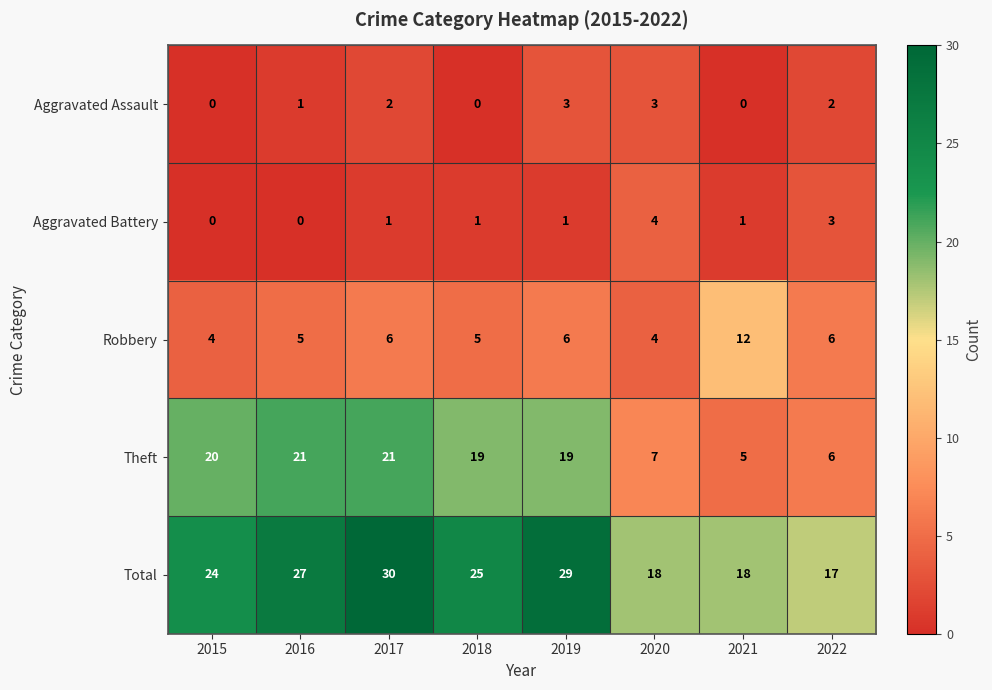

What is the difference between the maximum and minimum values in the Aggravated Battery series?

4